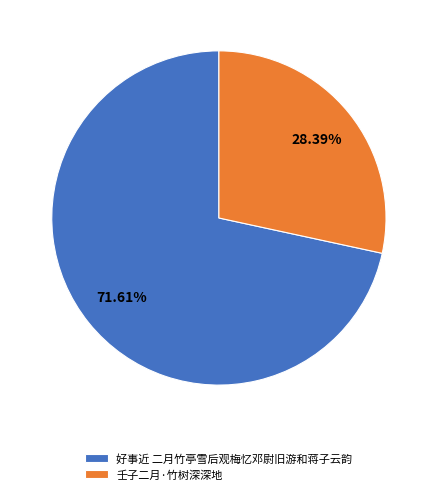

To the nearest percent, what is the difference between the 壬子二月·竹树深深地 and 好事近 二月竹亭雪后观梅忆邓尉旧游和蒋子云韵 slice percentages?

43%